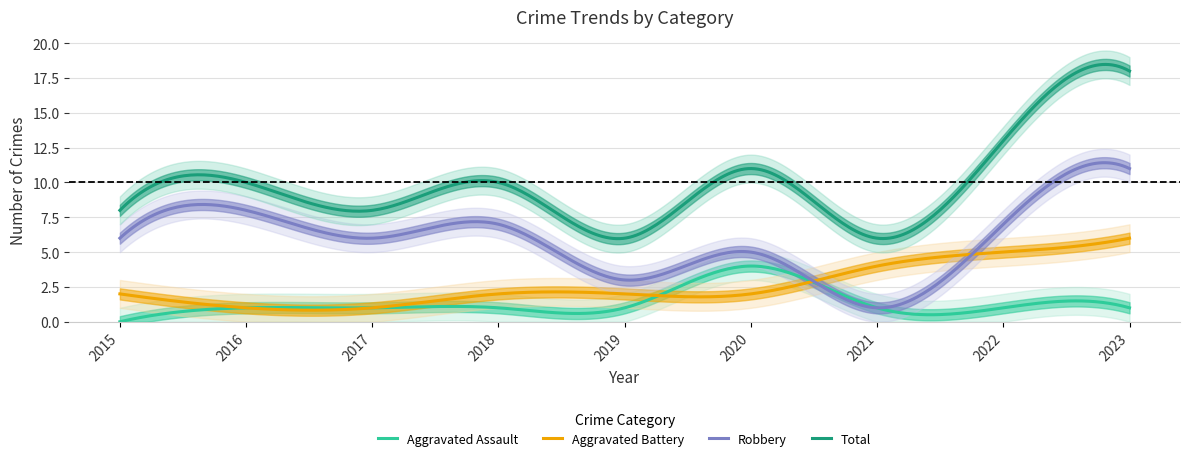

At how many categories does at least one series exceed 16?

1